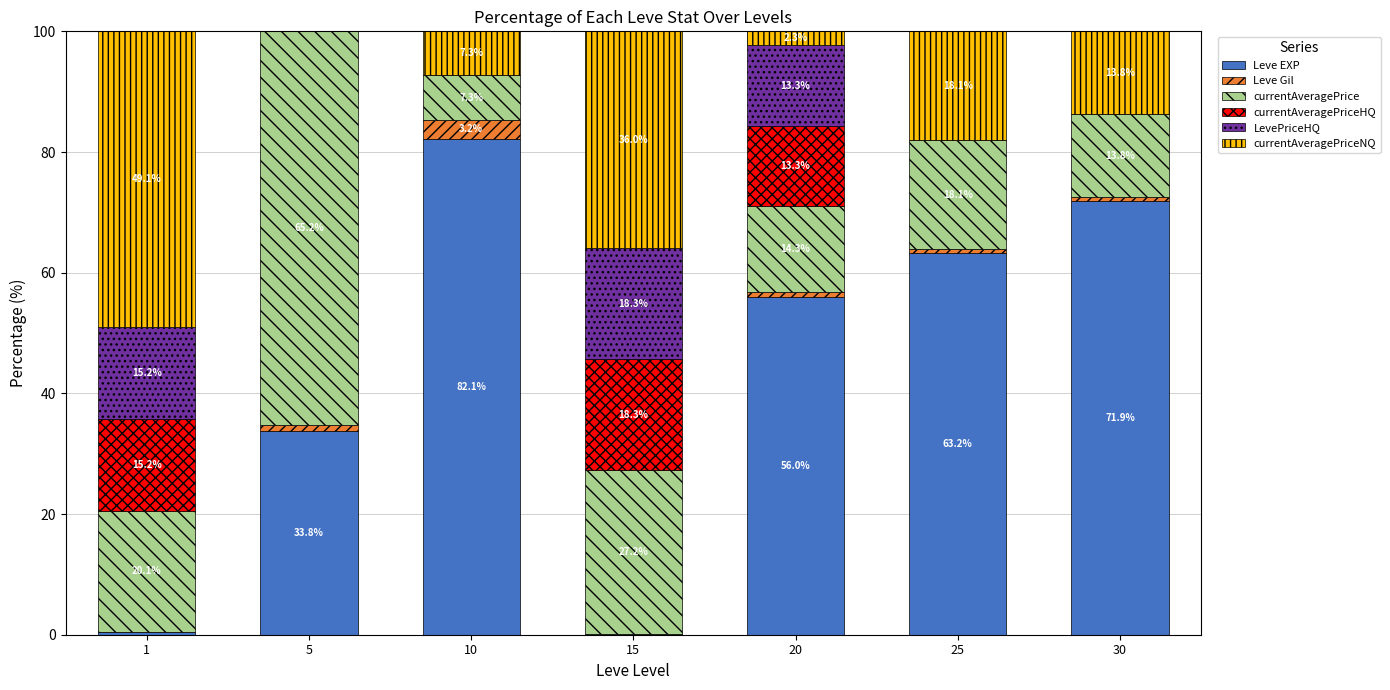

What are all the series names shown in the legend?

Leve EXP, Leve Gil, currentAveragePrice, currentAveragePriceHQ, LevePriceHQ, currentAveragePriceNQ